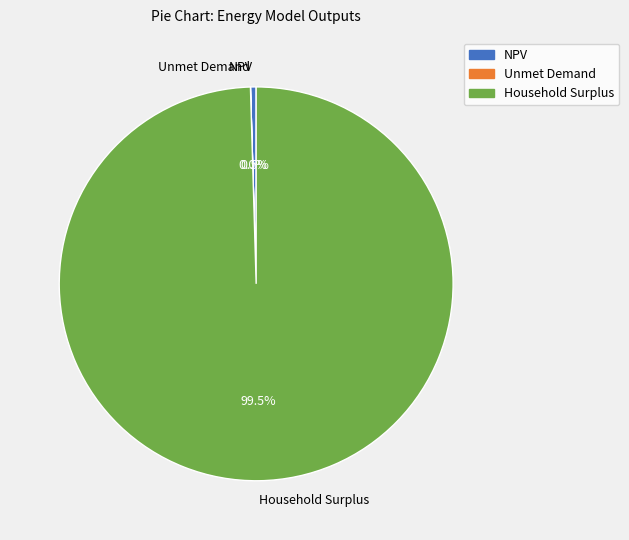

What percentage is NOT represented by Household Surplus?

0.5%